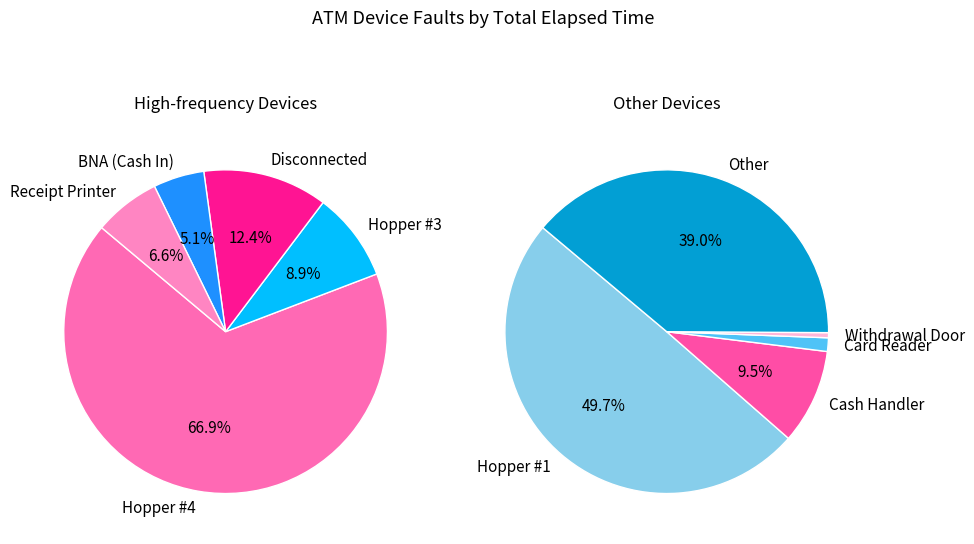

Which slice is the smallest?

Withdrawal Door